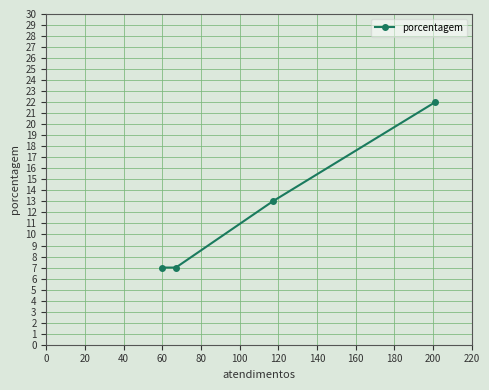

What is the difference between the second highest and second lowest values?

6